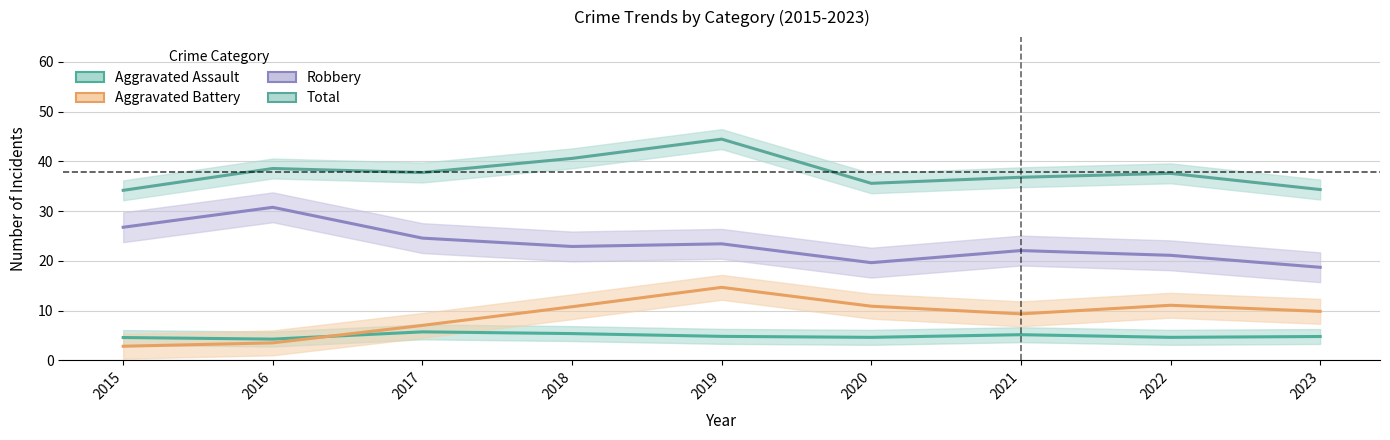

At which category does the chart reach its minimum across all series?

2015